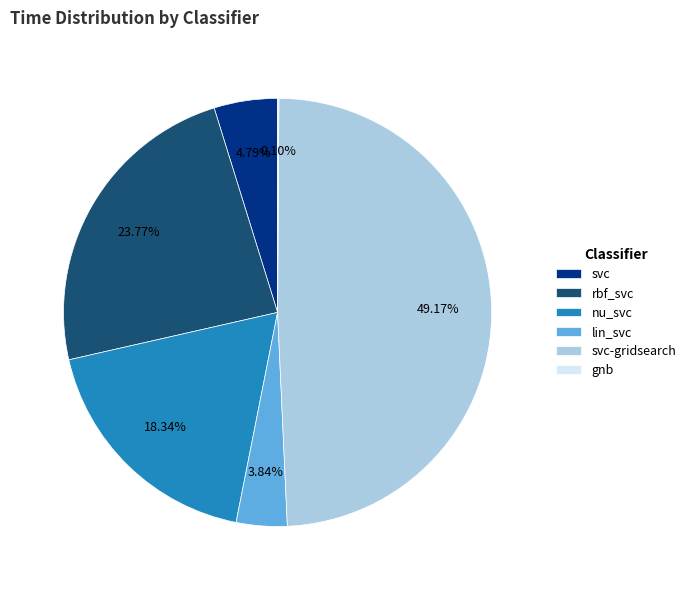

Do svc-gridsearch and rbf_svc together represent more than half of the pie?

Yes